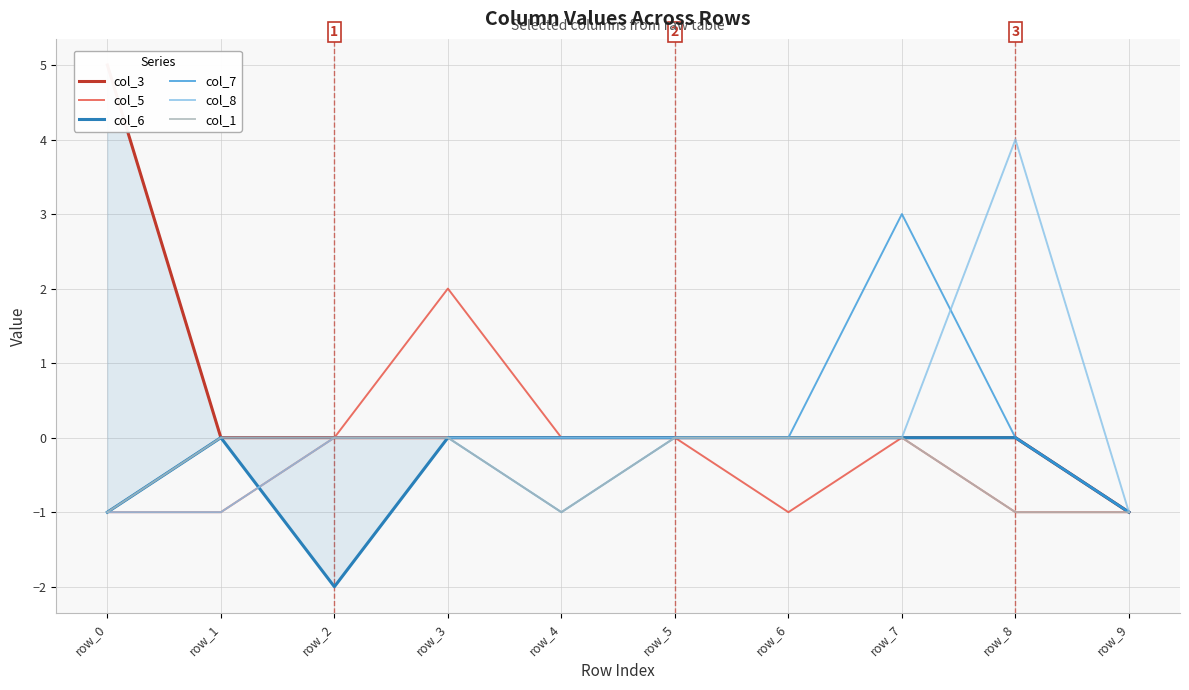

How many data points in col_7 are above 0?

1